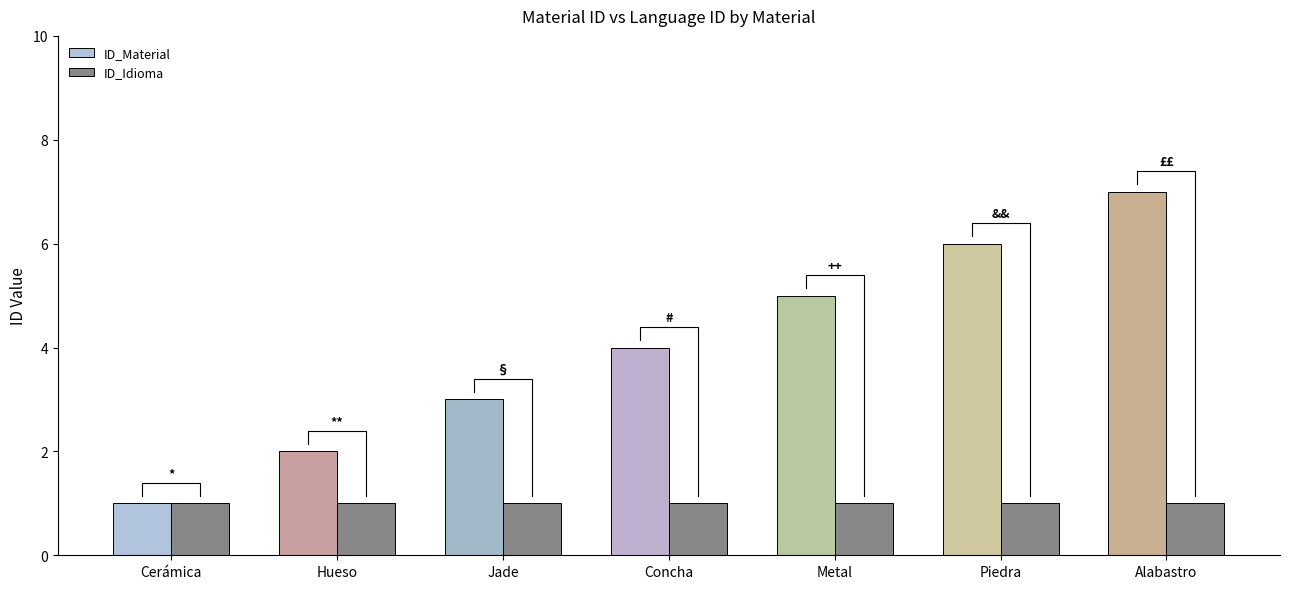

What is the value of the ID_Material bar at the 5th from the left?

5